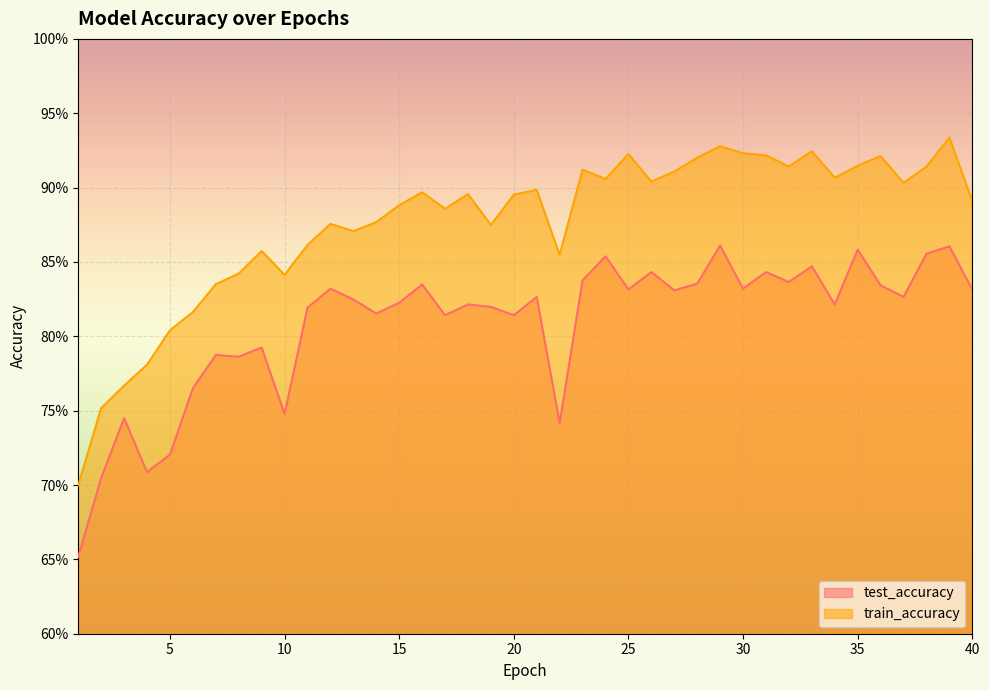

True or false: train_accuracy and test_accuracy cross at least once.

False